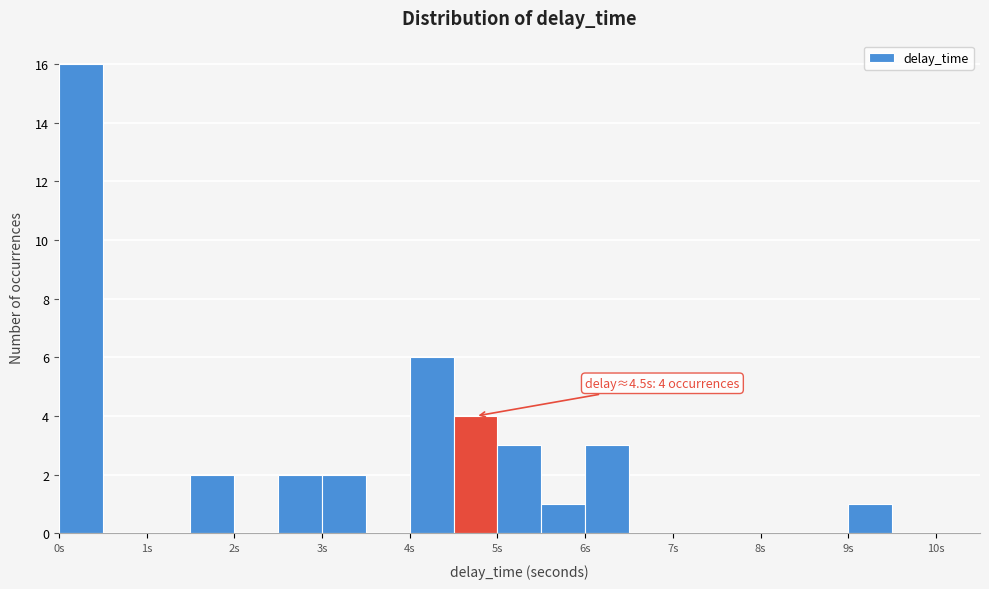

Over which range of the x-axis is the bar tallest?

0.0 to 0.5